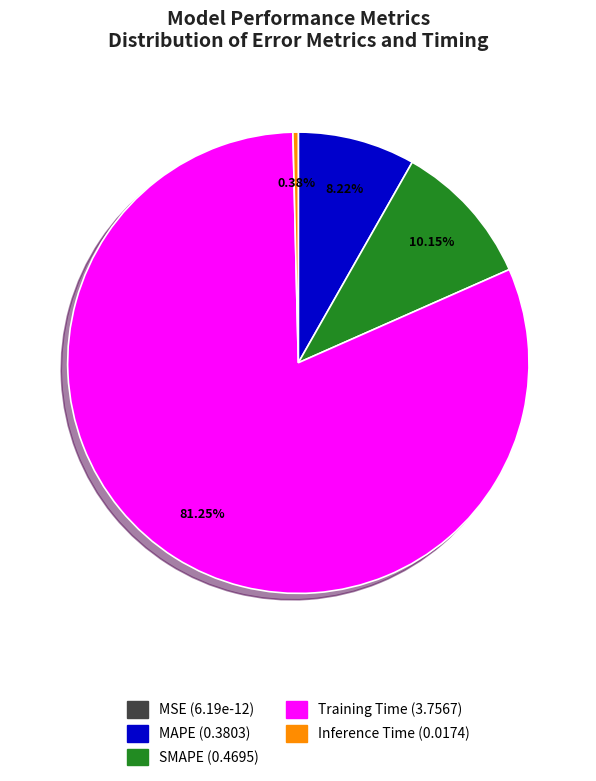

Count the number of slices in the pie.

4